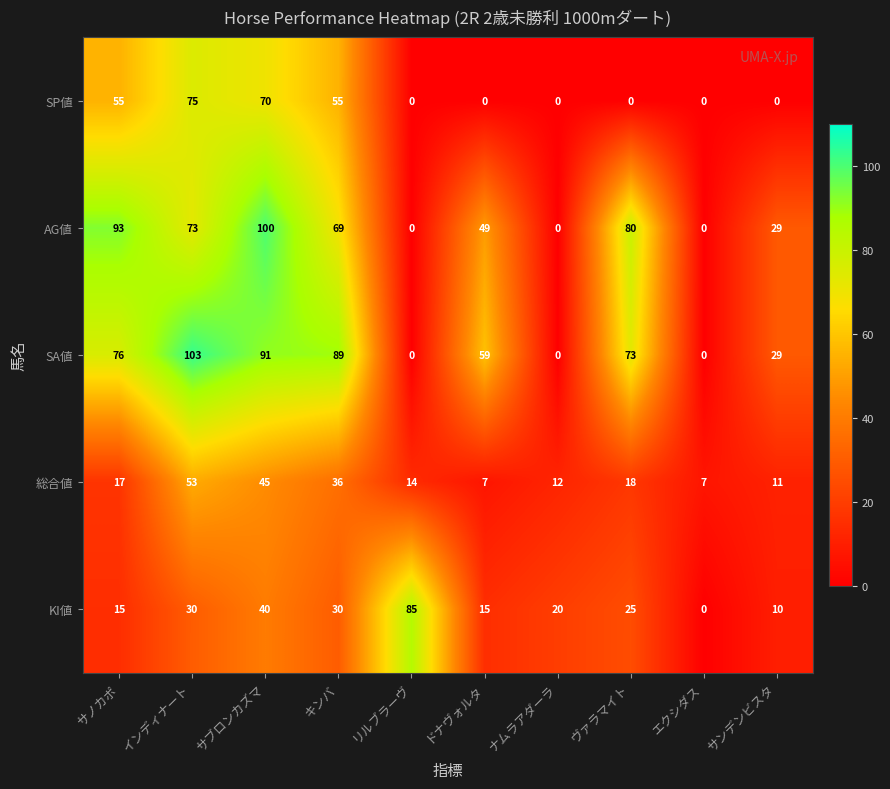

Which series changed the most between サブロンカズマ and リルブラーヴ?

AG値